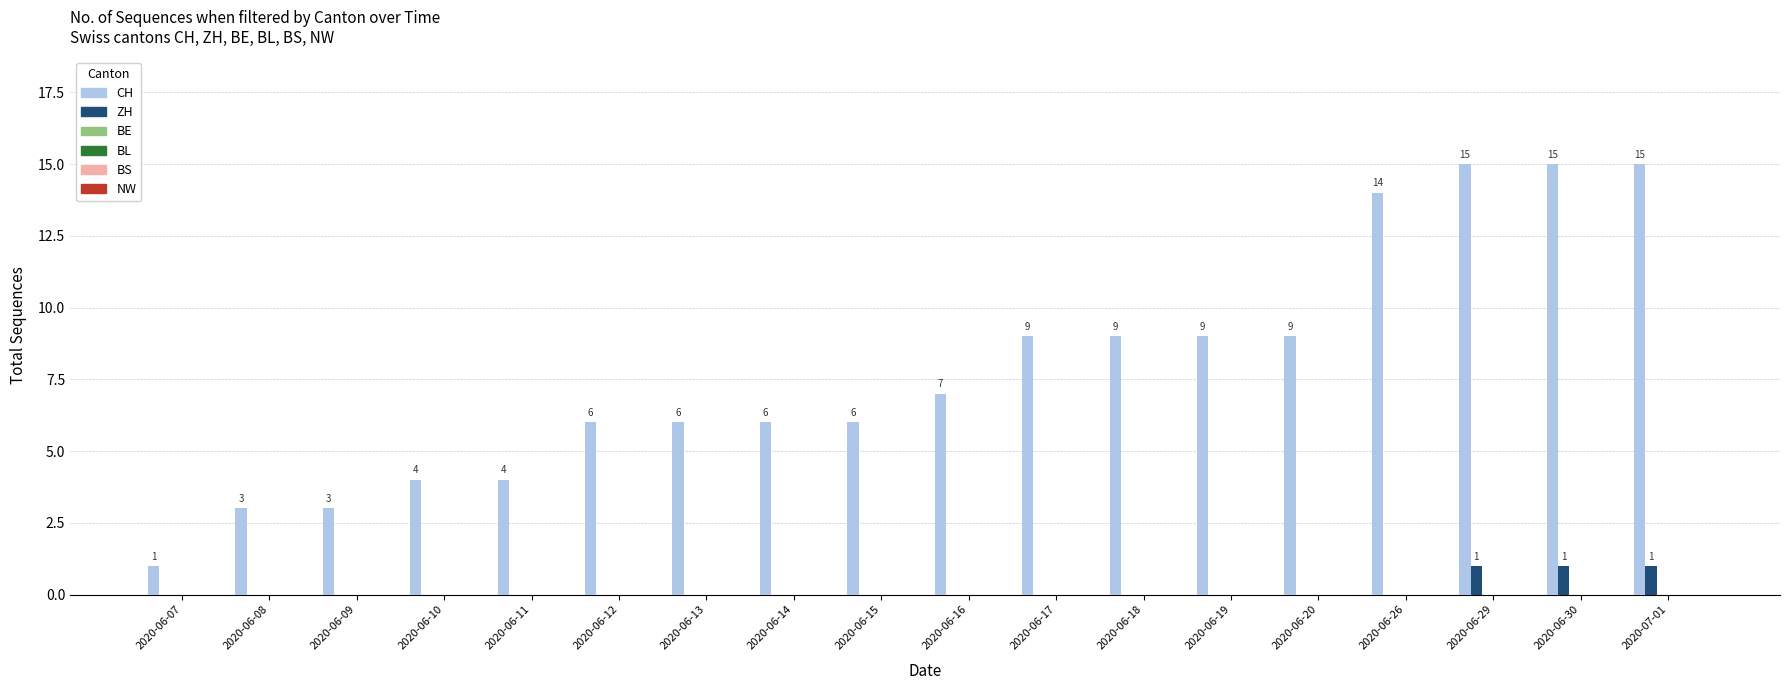

How many ZH values are between 0 and 1?

18